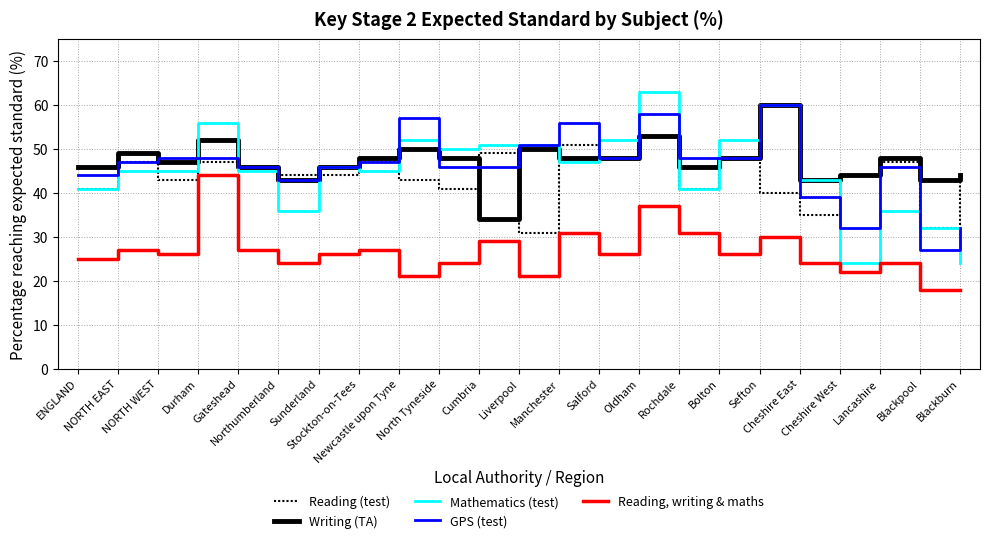

Reading left to right, extract all data points from this chart.

Reading (test): 41	47	43	47	46	44	44	47	43	41	49	31	51	48	53	41	48	40	35	44	47	32	44
Writing (TA): 46	49	47	52	46	43	46	48	50	48	34	50	48	48	53	46	48	60	43	44	48	43	44
Mathematics (test): 41	45	45	56	45	36	46	45	52	50	51	51	47	52	63	41	52	60	43	24	36	32	24
GPS (test): 44	47	48	48	46	43	46	47	57	46	46	51	56	48	58	48	48	60	39	32	46	27	32
Reading, writing & maths: 25	27	26	44	27	24	26	27	21	24	29	21	31	26	37	31	26	30	24	22	24	18	18